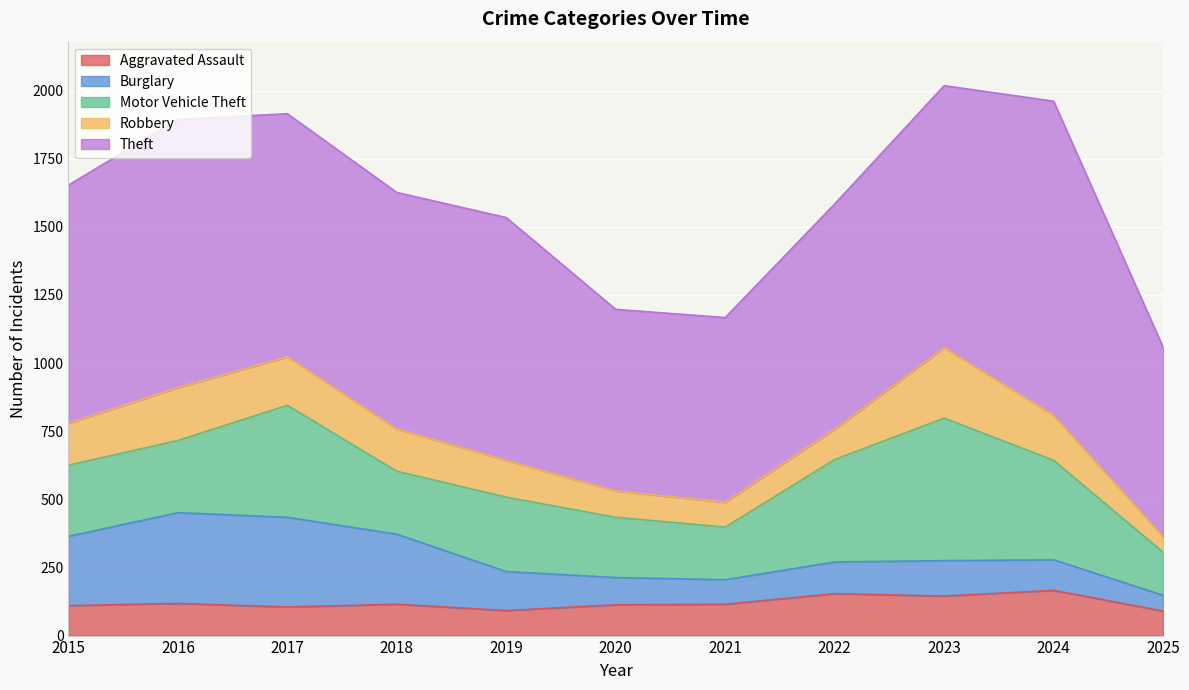

How many series are shown in this chart?

5